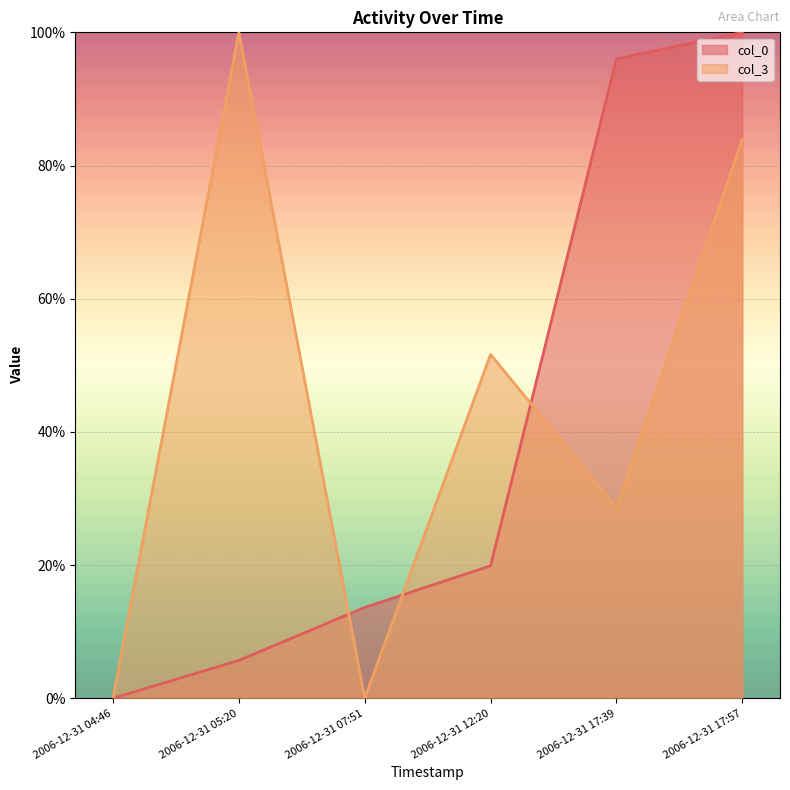

What is the sum of the col_0 values at 2006-12-31 07:51 and 2006-12-31 17:39?

1.1